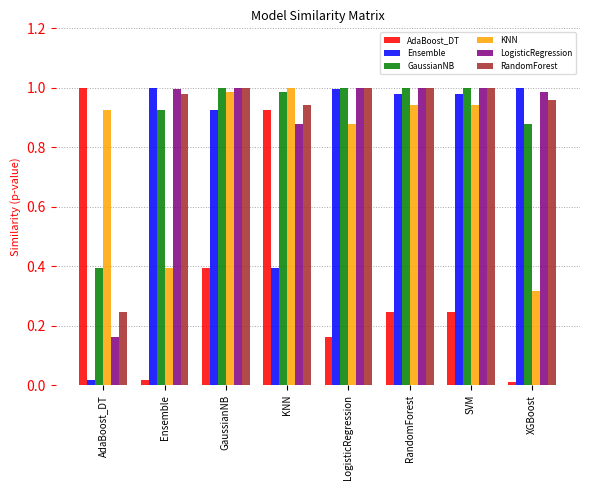

What is the average value of the KNN series?

0.8